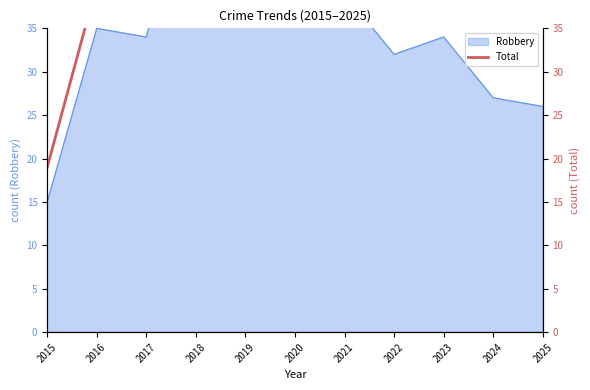

True or false: the data has more than 2 interior local peaks.

True